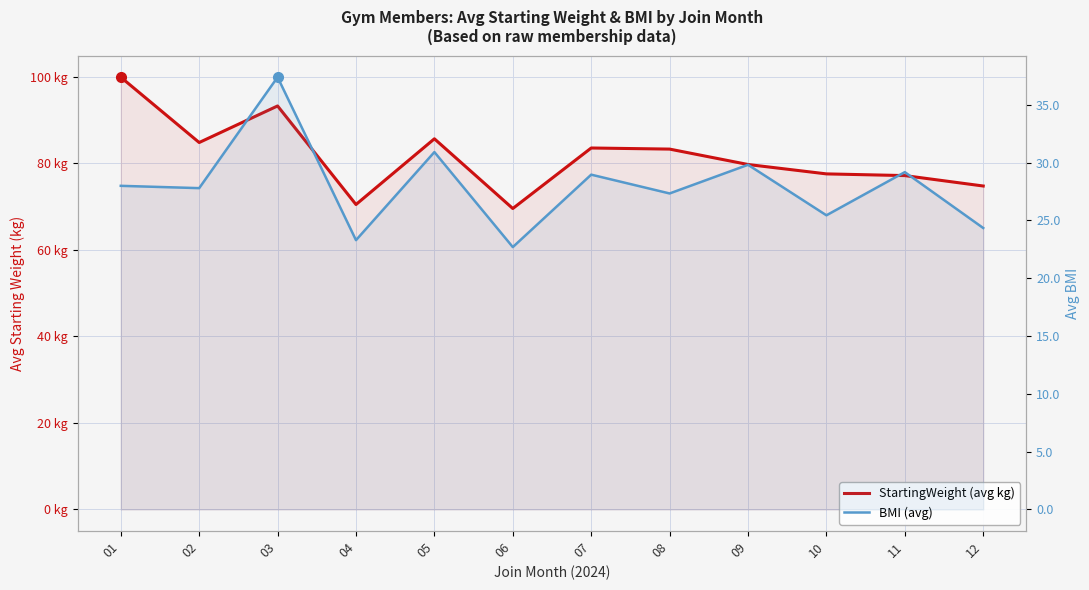

What is the difference between the maximum and minimum values in the BMI (avg) series?

14.7